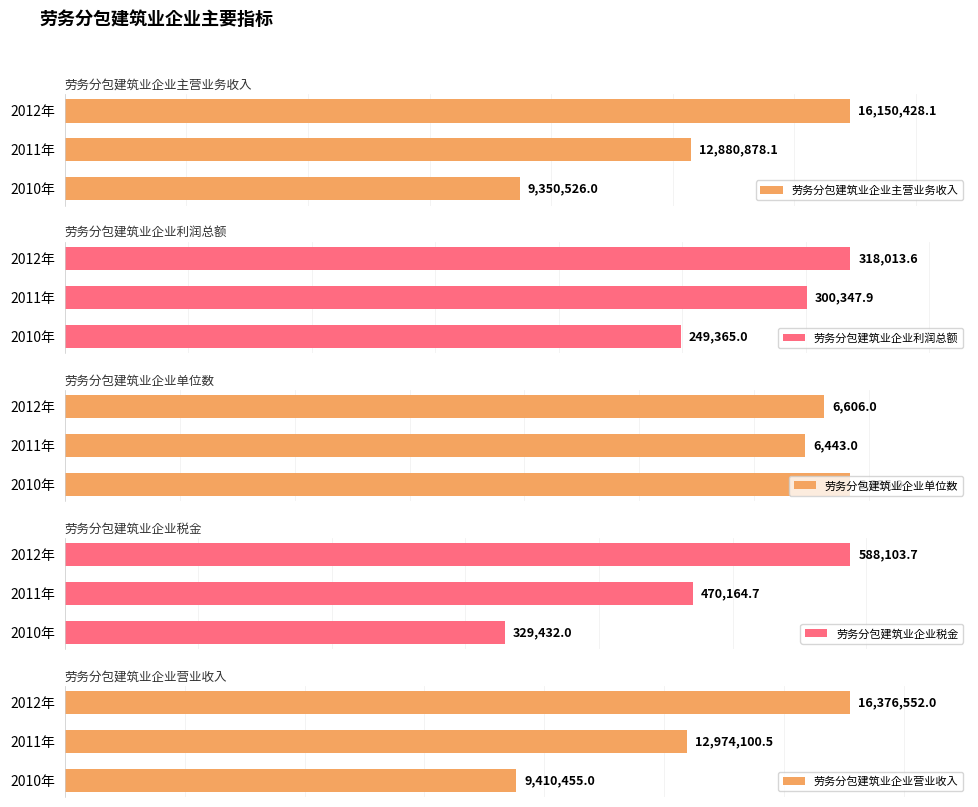

What are all the series names shown in the legend?

劳务分包建筑业企业主营业务收入, 劳务分包建筑业企业利润总额, 劳务分包建筑业企业单位数, 劳务分包建筑业企业税金, 劳务分包建筑业企业营业收入